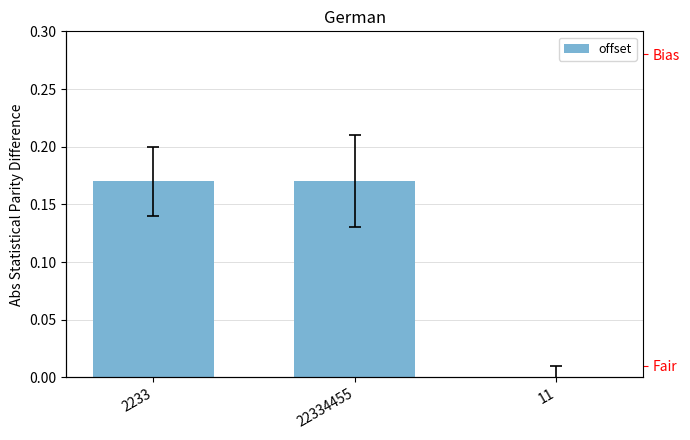

Does the chart contain stacked bars?

No